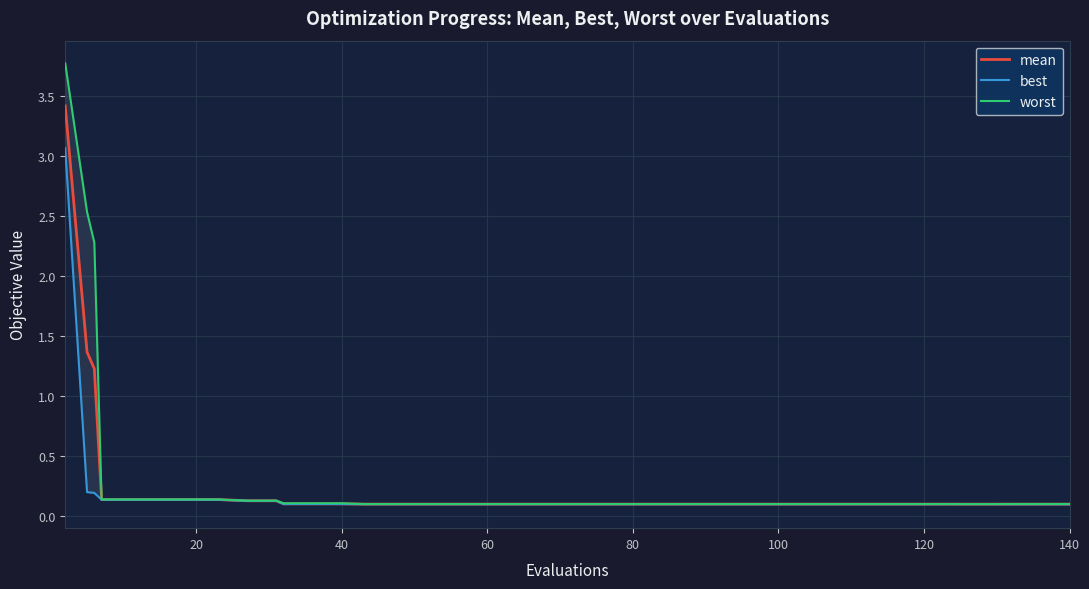

How many lines are shown in the chart?

3